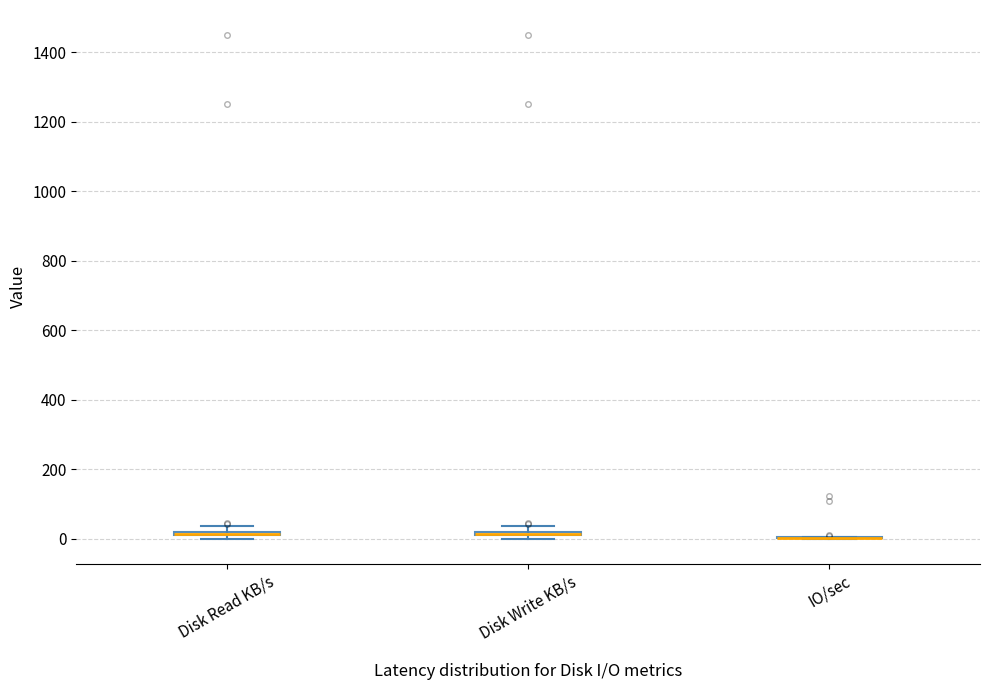

Where is the lower edge of the box for Disk Read KB/s on the y-axis? The values are not printed on the chart, so give them approximately, as read against the axis.

0